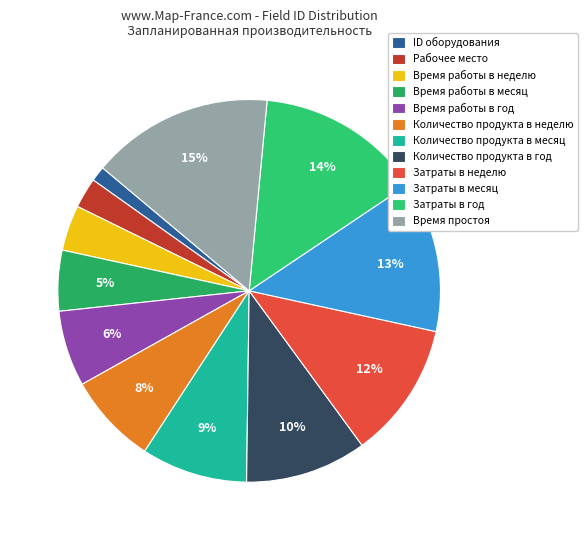

True or false: Количество продукта в год accounts for 10% of the total.

True